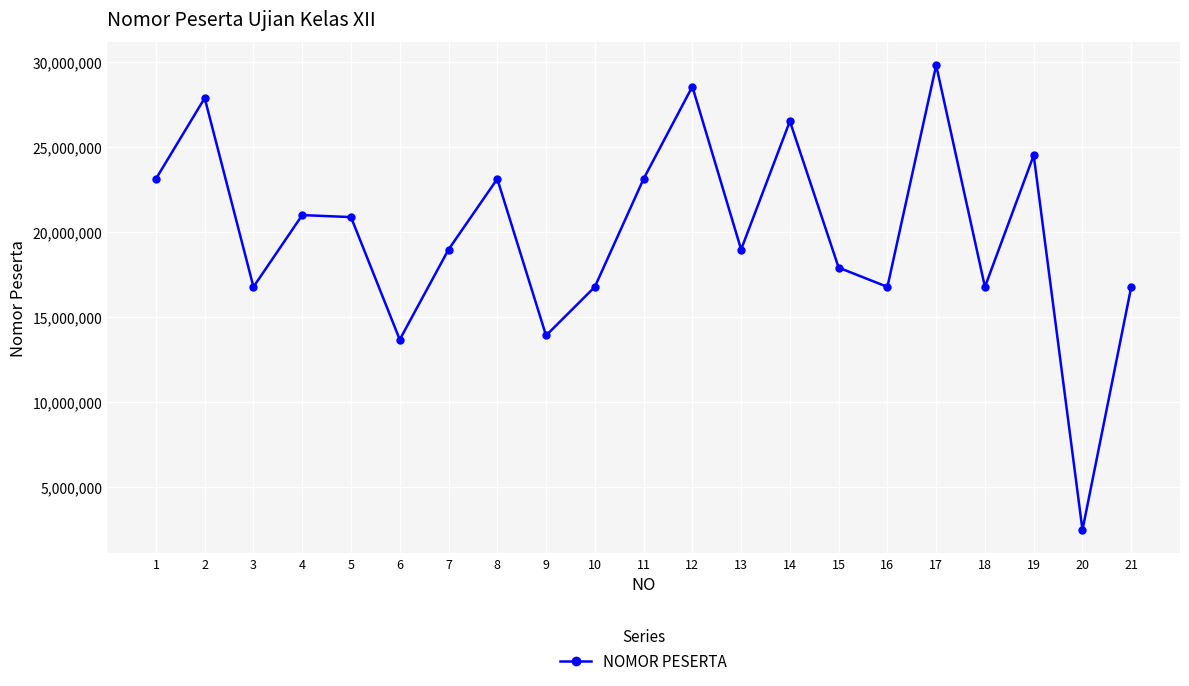

What is the approximate value at 6?

13669314